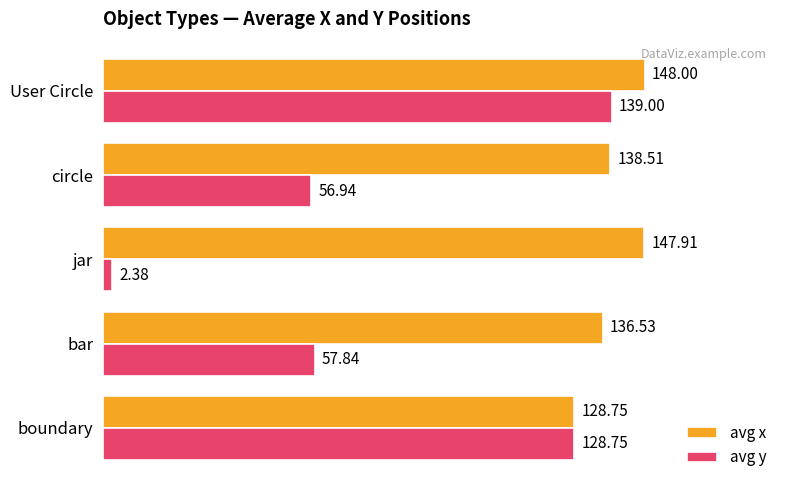

How many data points in avg y are above 57?

3